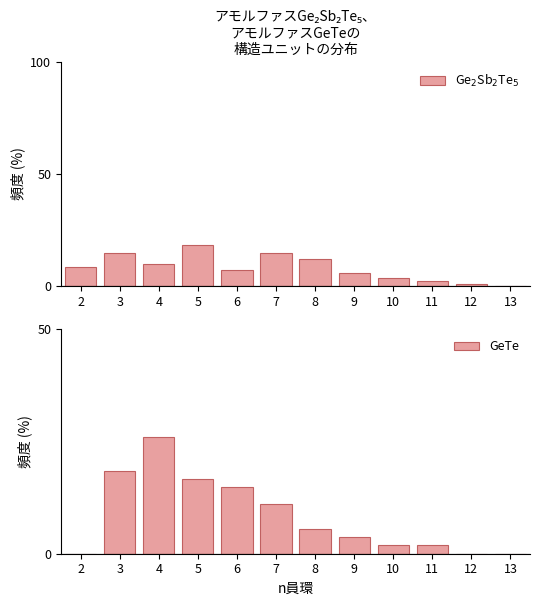

The Ge$_2$Sb$_2$Te$_5$ series shows 0.0 at 13. True or false?

True